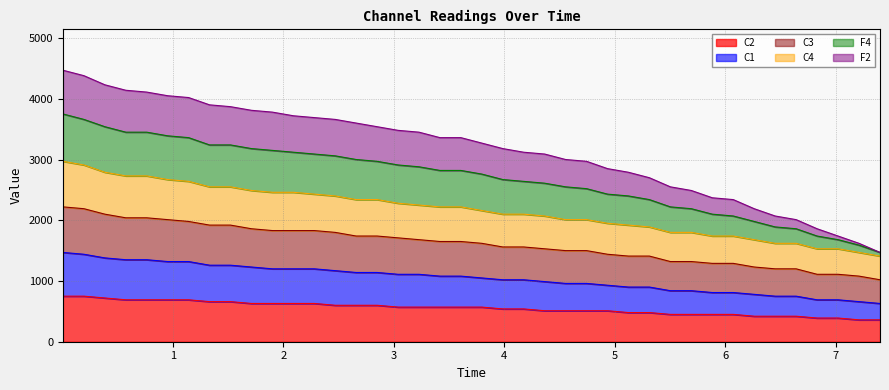

What is the minimum value for C2?

360.0